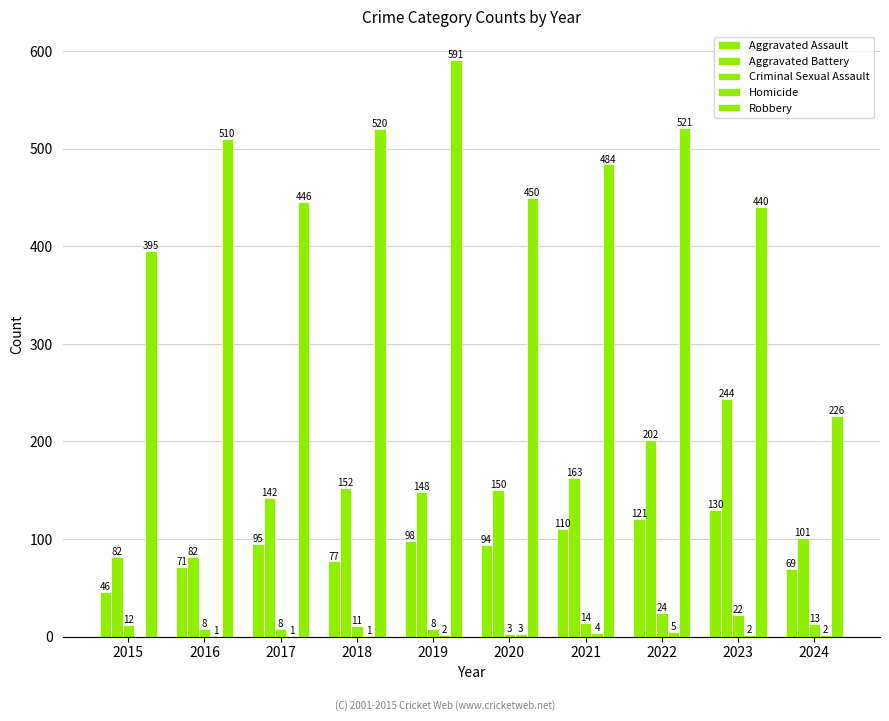

Does the chart contain stacked bars?

No